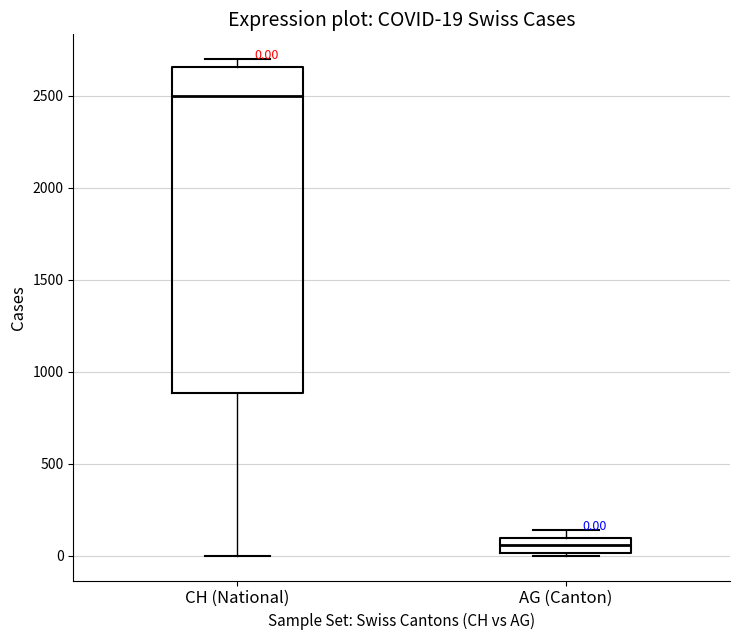

Comparing the boxes themselves (not the whiskers), which one is the tallest?

CH (National)